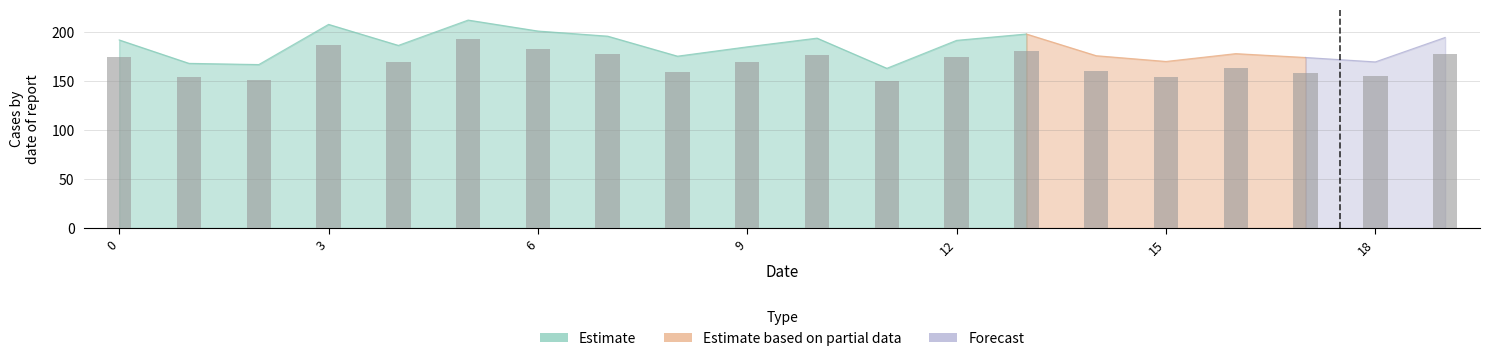

List the labels in order of value, largest first.

5, 3, 6, 13, 19, 7, 10, 12, 0, 4, 9, 16, 14, 8, 17, 18, 1, 15, 2, 11